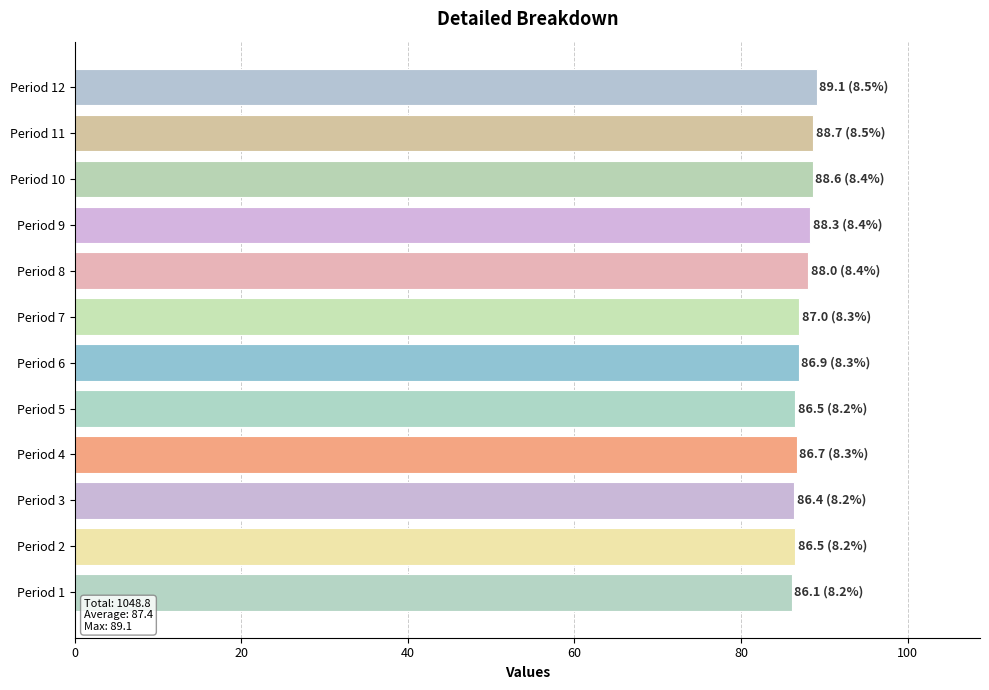

What is the difference between the maximum and minimum values?

3.0